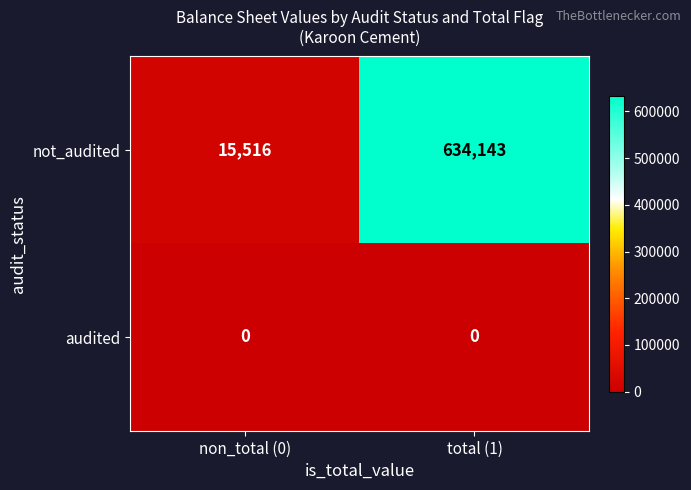

How many distinct data groups are displayed?

2